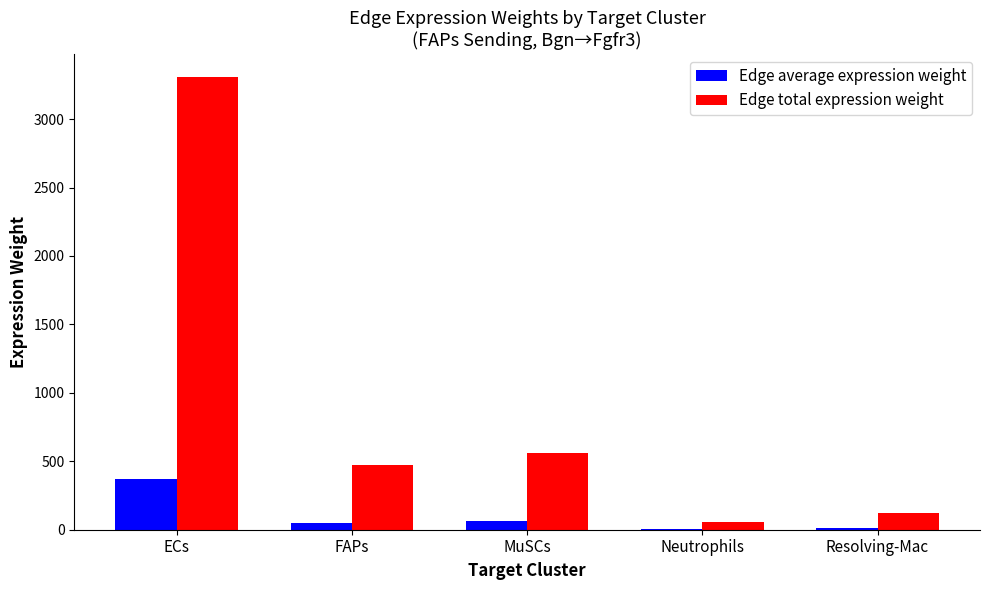

Which series has the largest range (max minus min)?

Edge total expression weight